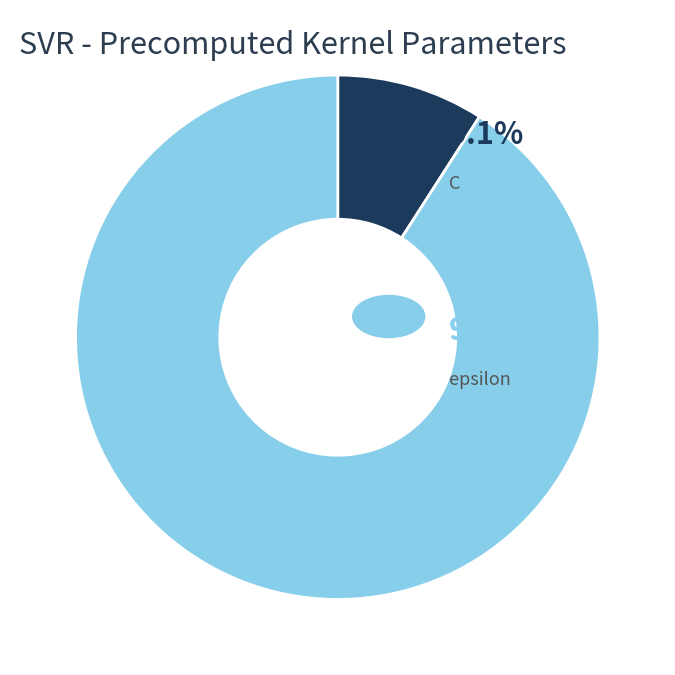

Is there any slice that represents more than half of the pie?

Yes